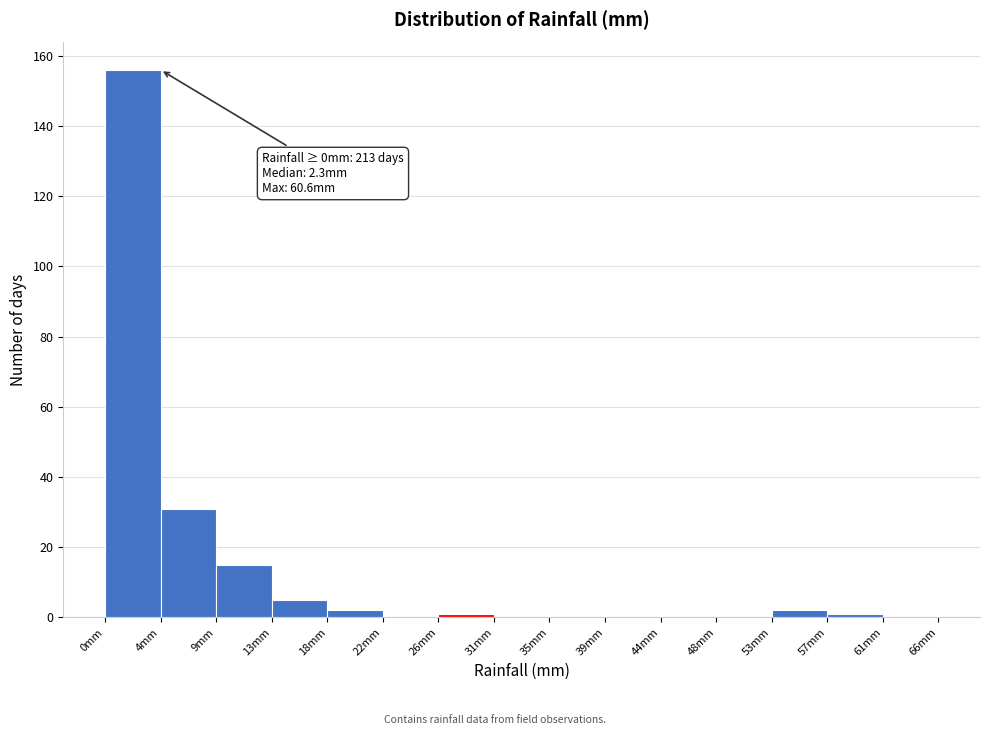

Over which range of the x-axis is the bar tallest?

0.0 to 4.5